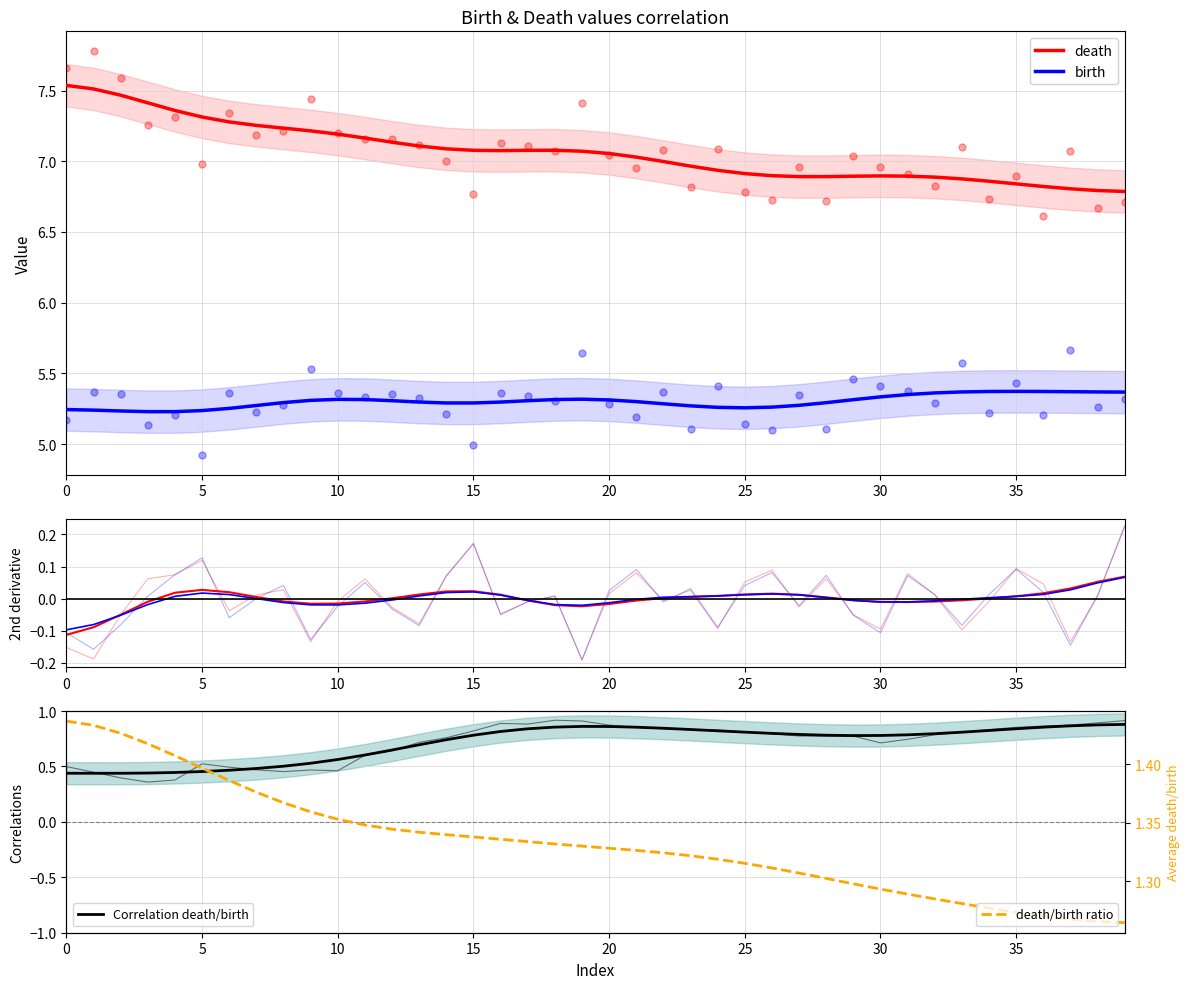

Which series reaches the minimum Y coordinate?

death 2nd deriv